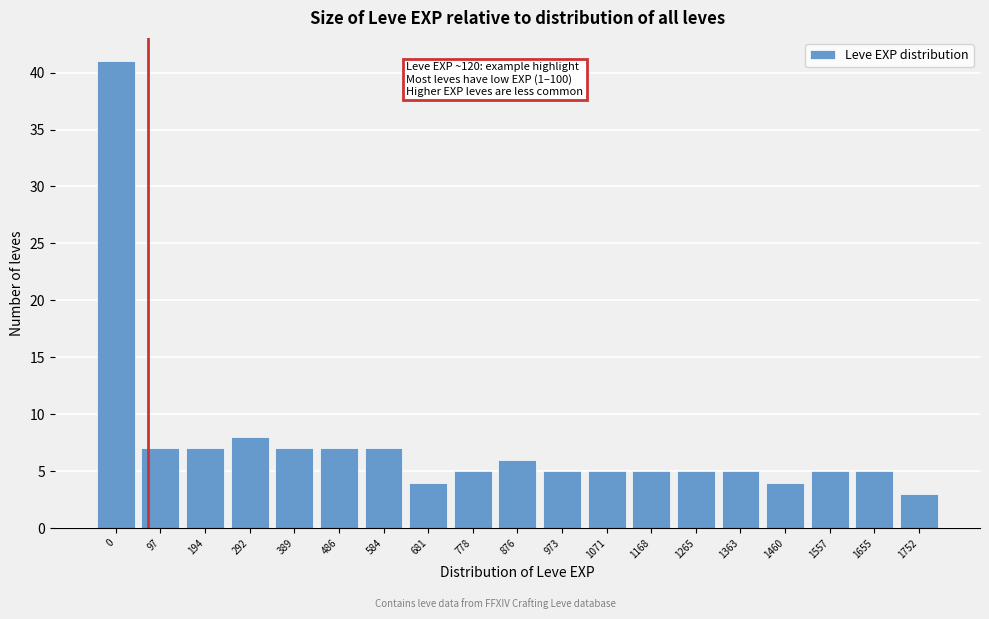

Reading left to right, extract all data points from this chart.

41	7	7	8	7	7	7	4	5	6	5	5	5	5	5	4	5	5	3